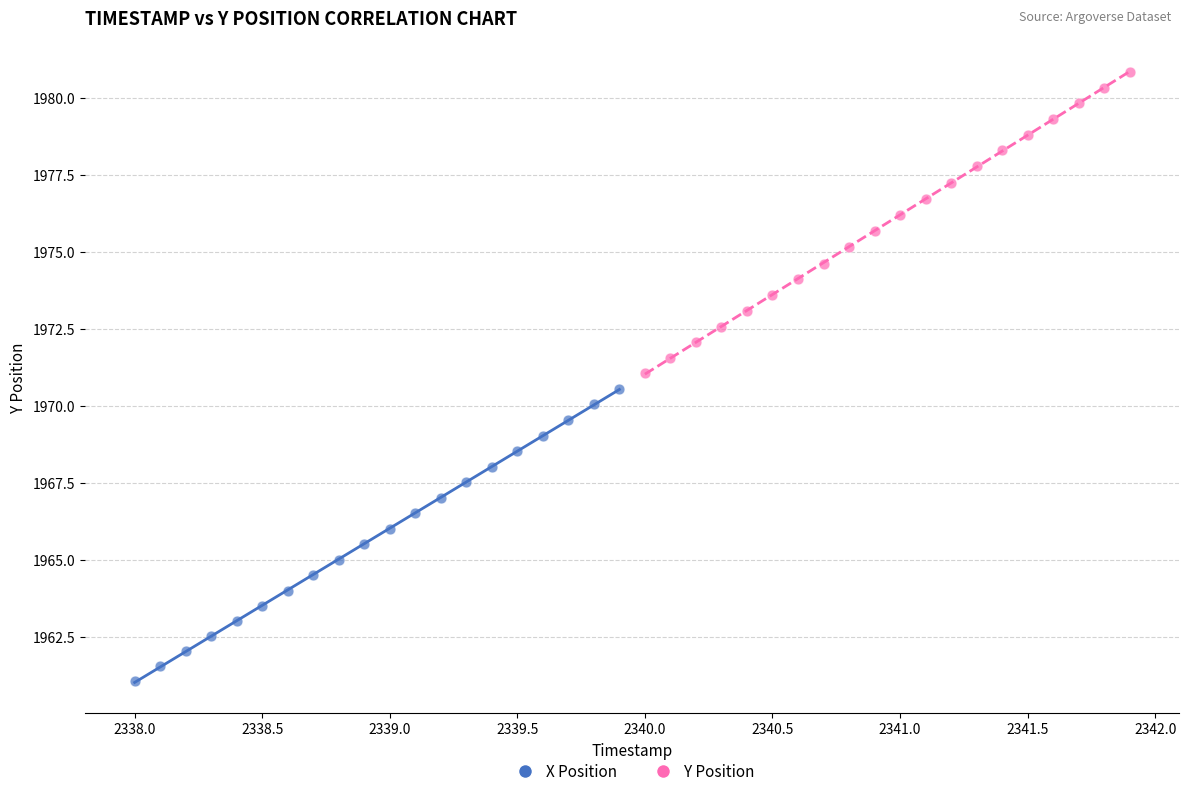

Which series reaches the minimum Y coordinate?

X Position